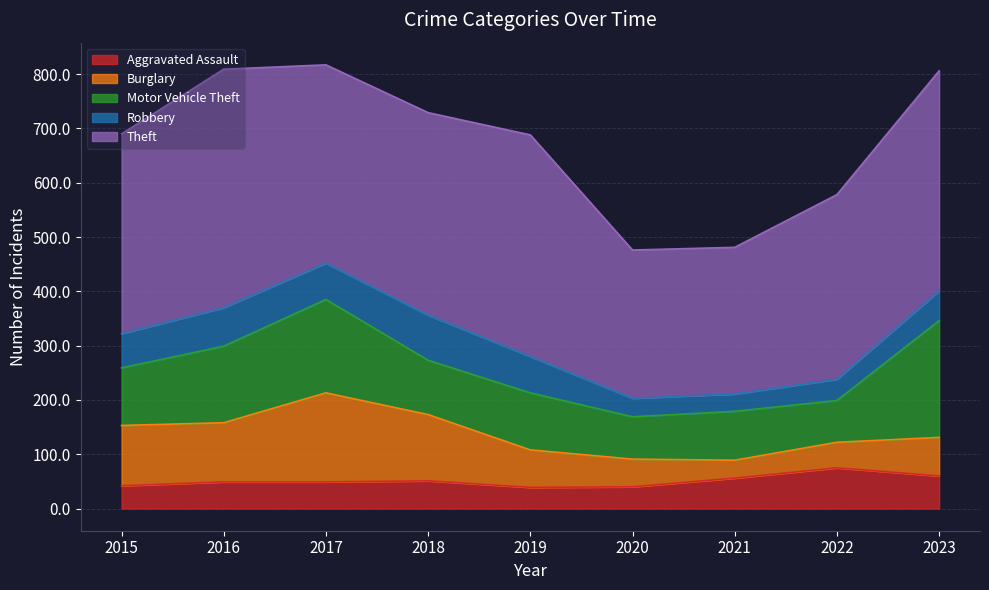

Is it true that Motor Vehicle Theft equals 162 at 2015?

False